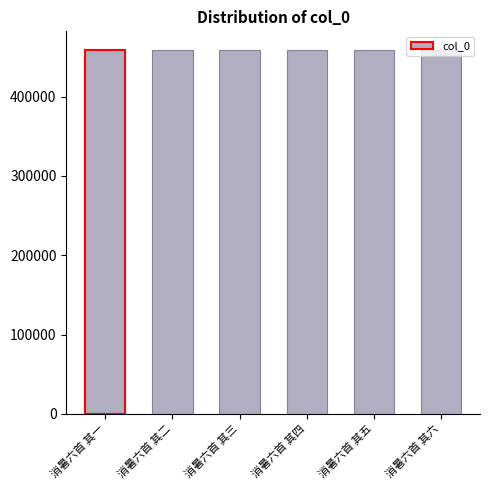

What position from the left is 消暑六首 其五?

5